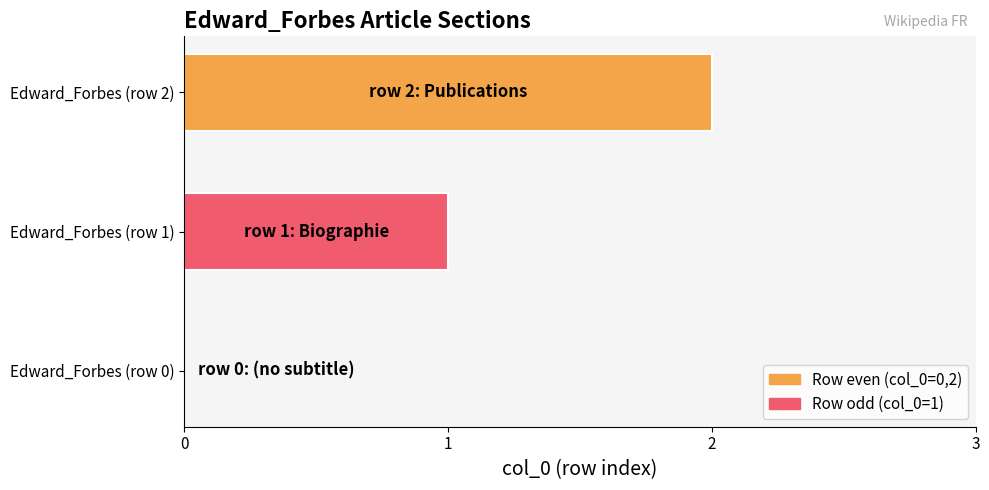

Approximately how many times larger is the value at Edward_Forbes (row 2) compared to Edward_Forbes (row 1)?

2.0